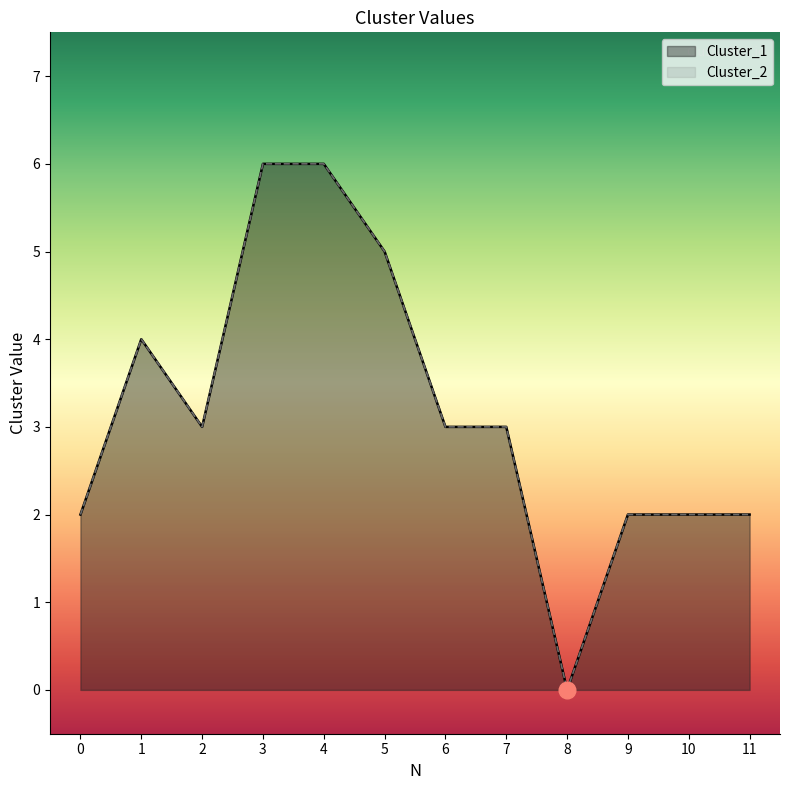

True or false: Cluster_1 and Cluster_2 cross at least once.

False